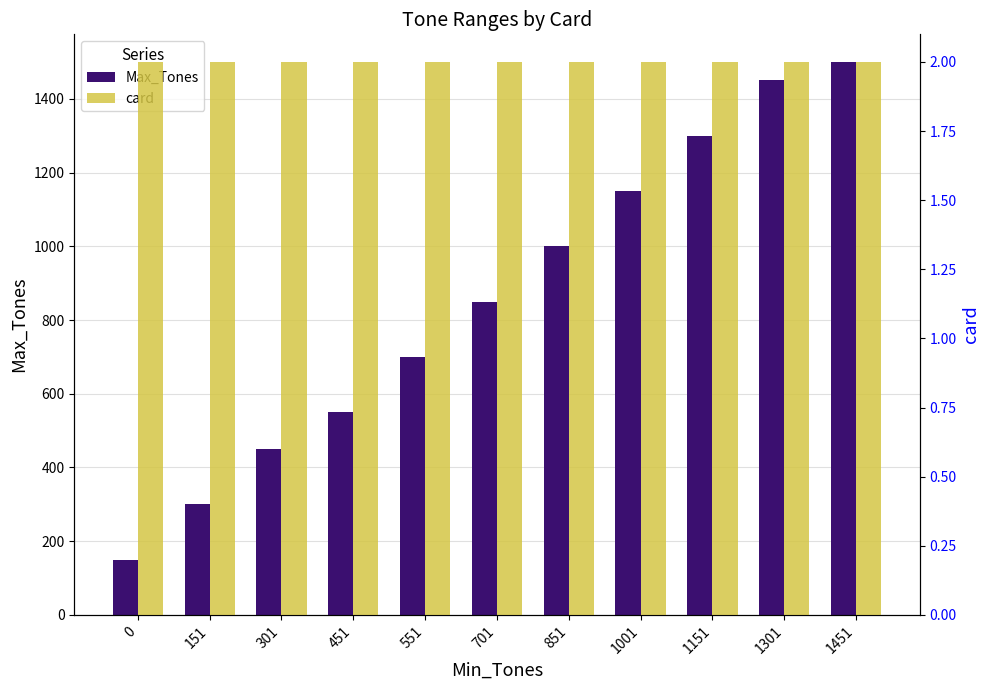

What is the value of the card bar at the 4th from the left?

2